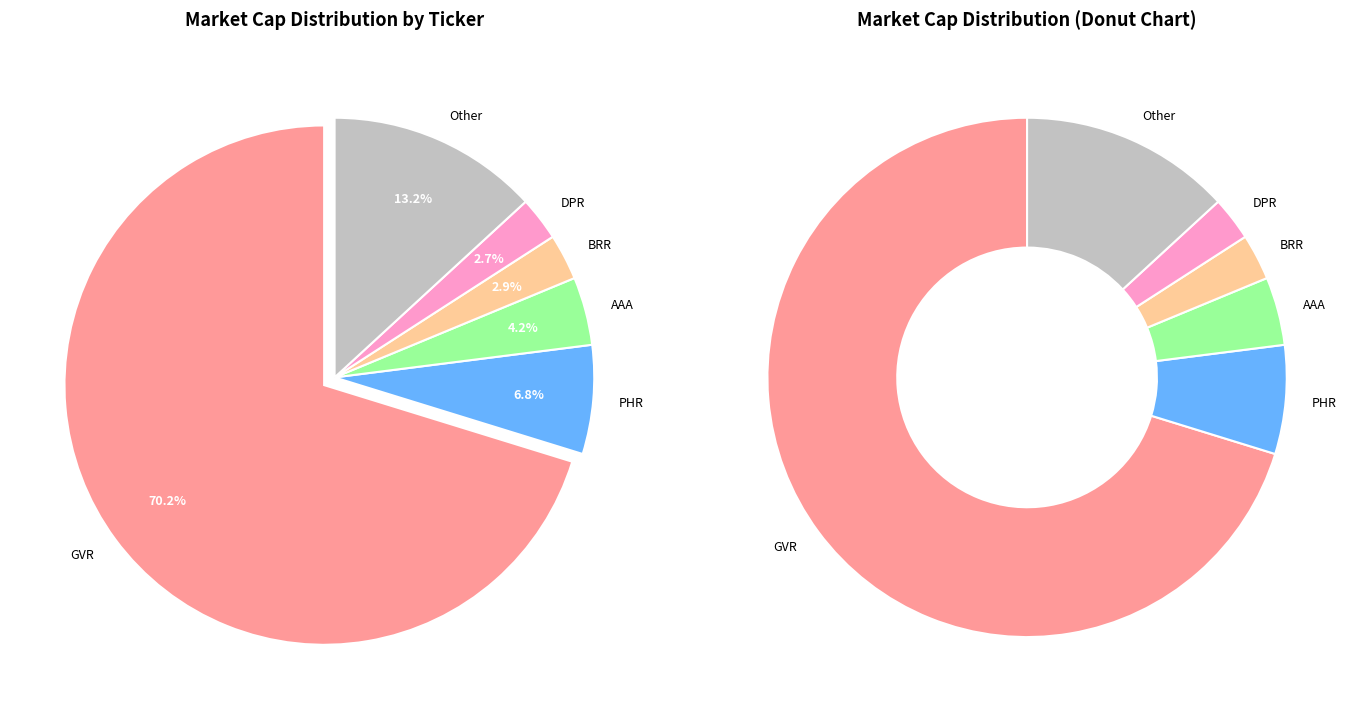

To the nearest percent, what portion does BRR represent?

3%